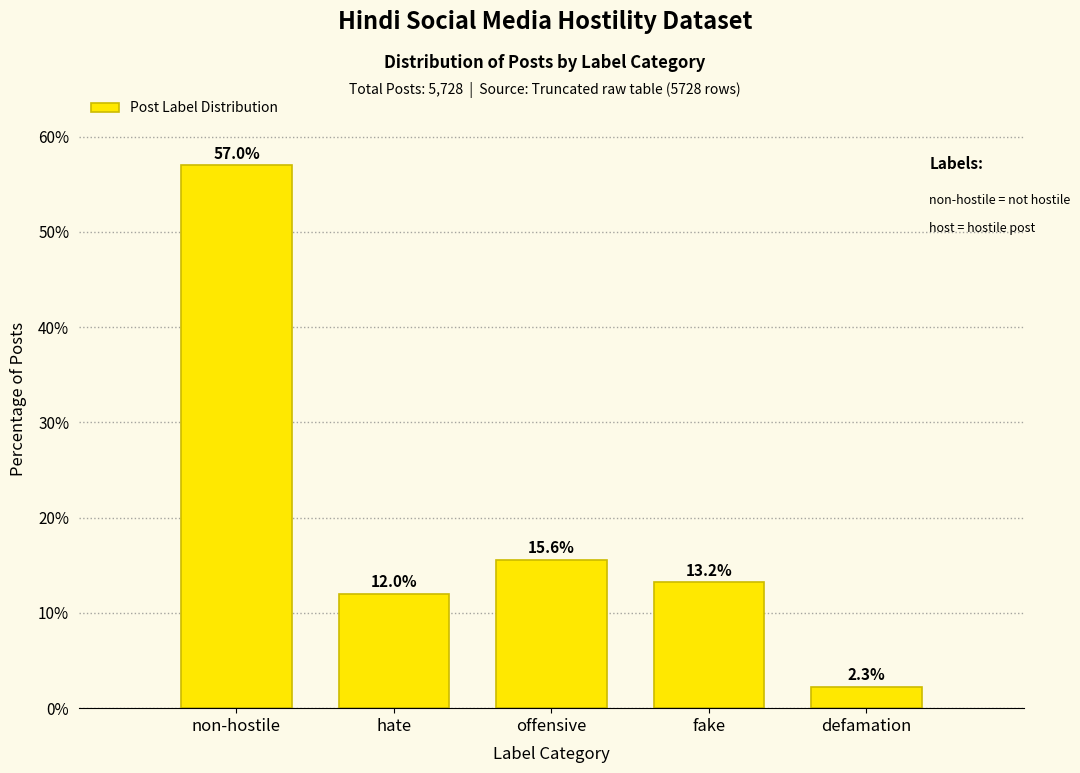

Reading left to right, list all the values displayed in this chart.

57.0	12.0	15.6	13.2	2.3